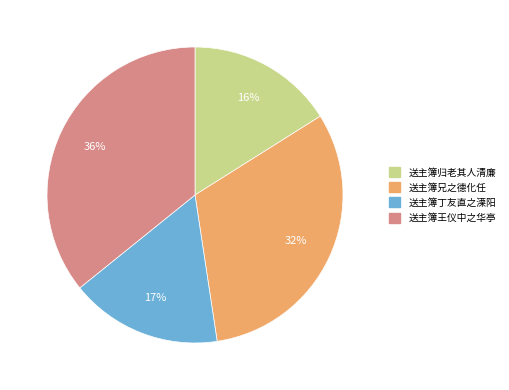

To the nearest percent, what portion does 送主簿兄之德化任 represent?

32%